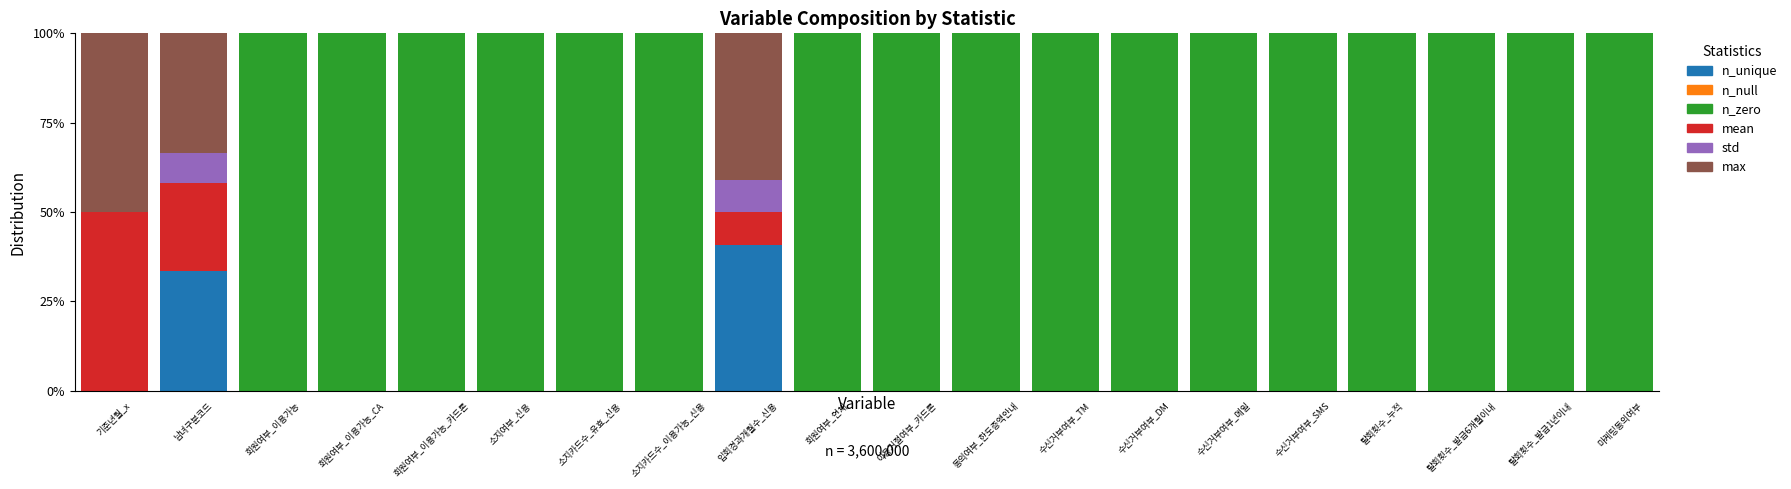

What is the highest value of the n_unique series?

40.9